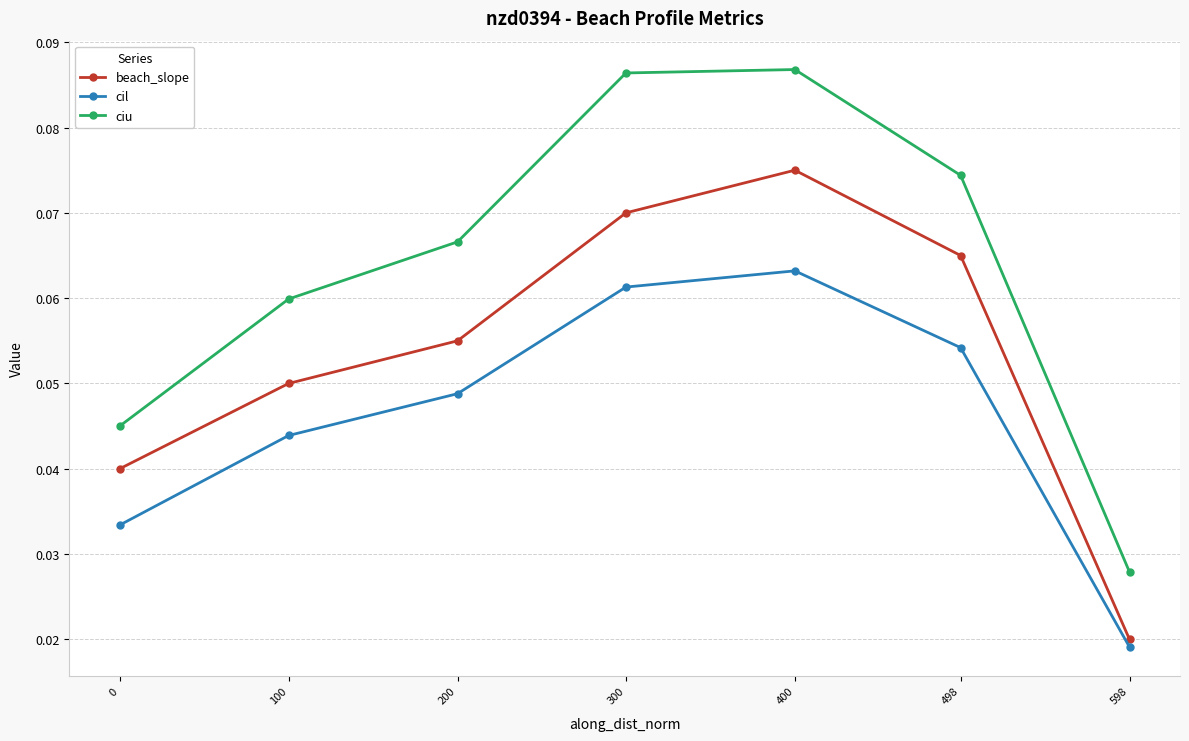

Which series has the largest range (max minus min)?

ciu